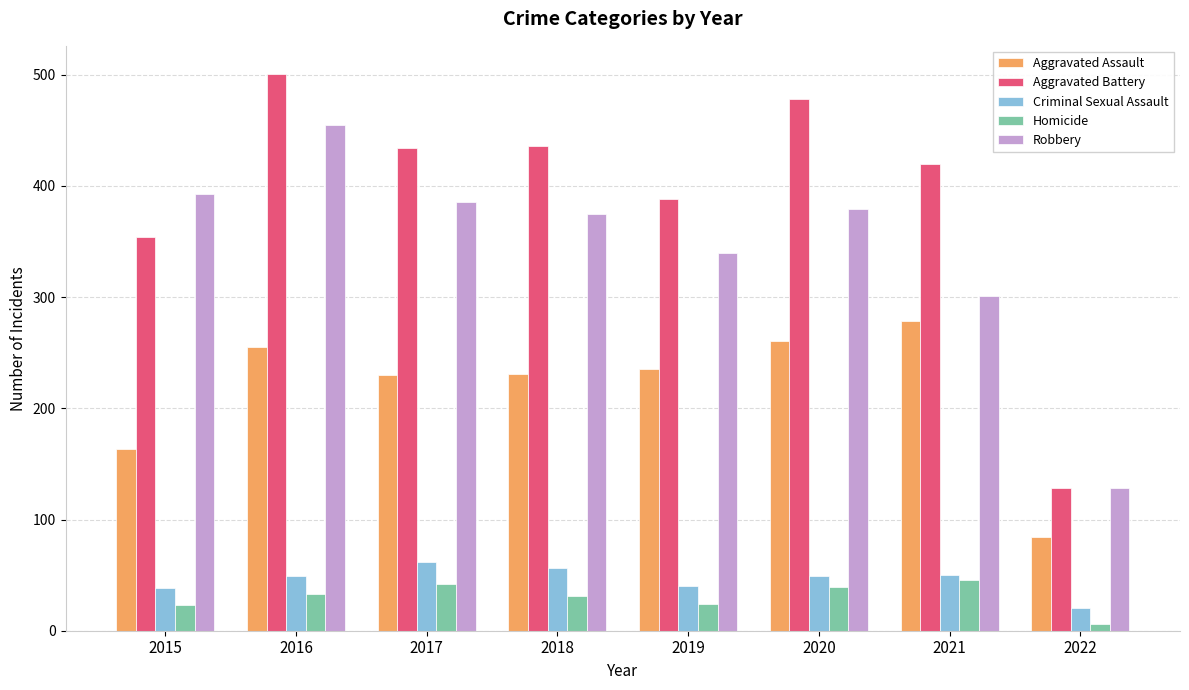

What is the spread (max minus min) of values at 2021?

374